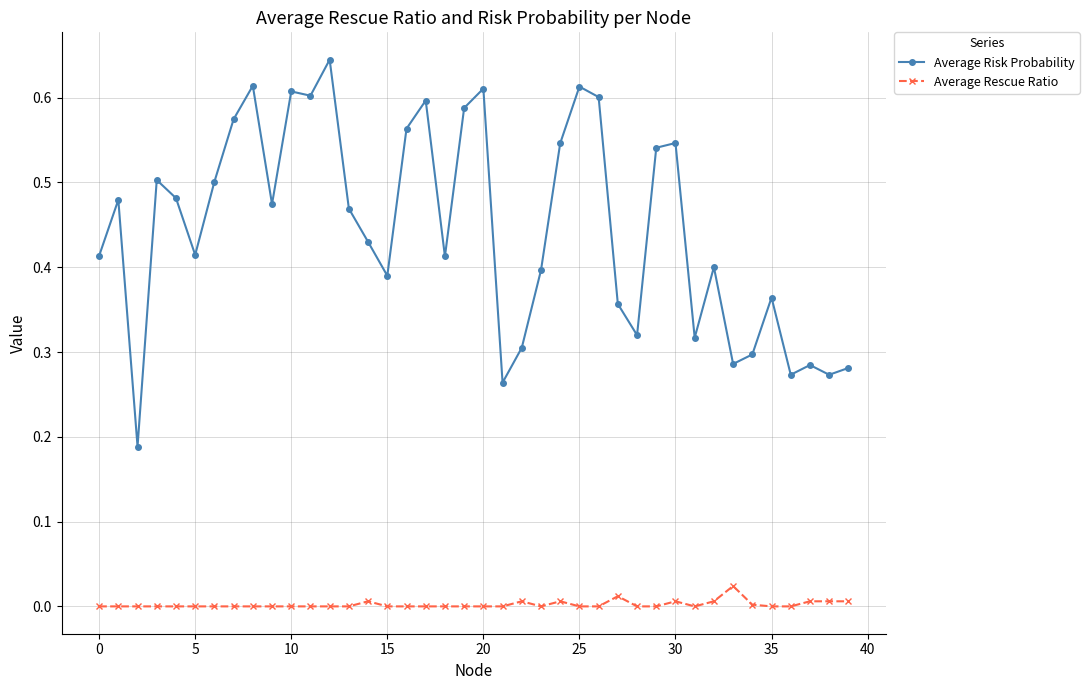

True or false: Average Rescue Ratio and Average Risk Probability intersect in this chart.

False